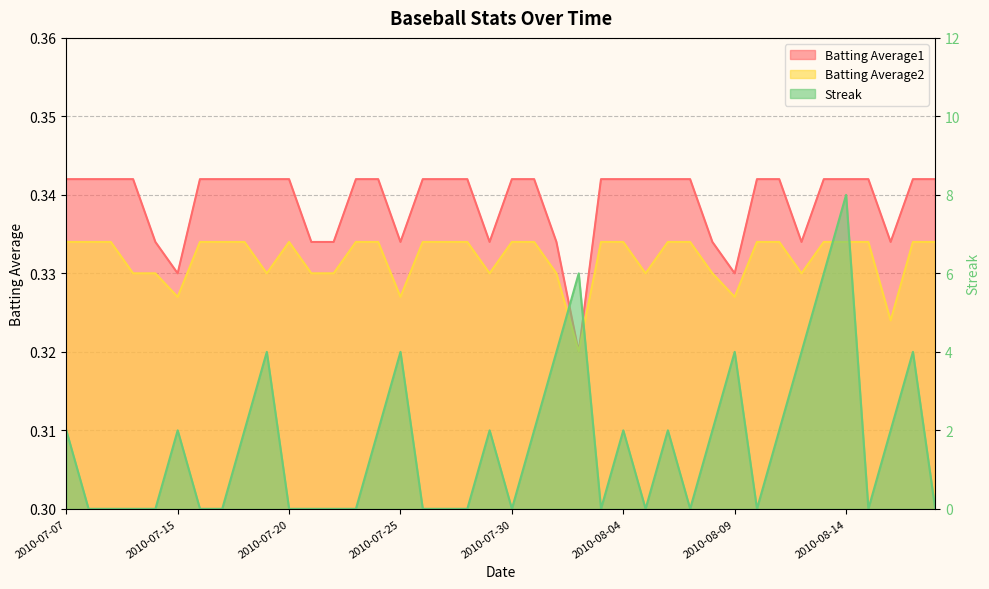

At 2010-08-12, list the series in order from largest to smallest.

Streak, Batting Average1, Batting Average2